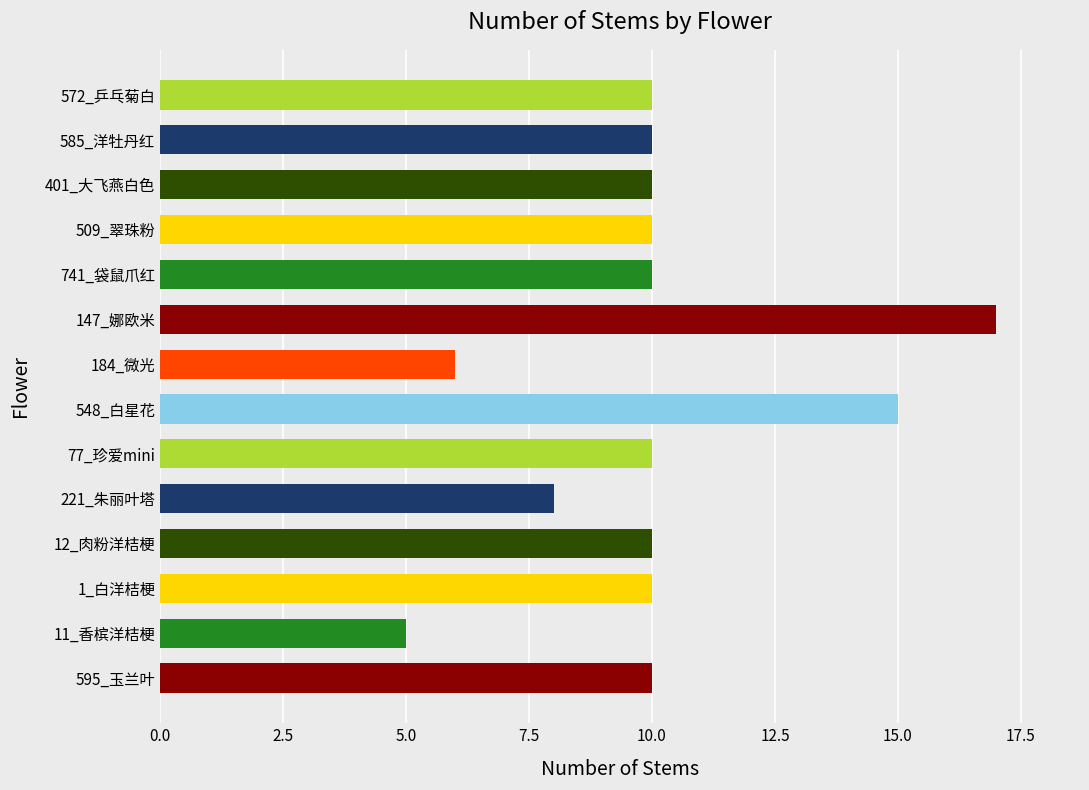

What is the sum of the values at 147_娜欧米 and 11_香槟洋桔梗?

22